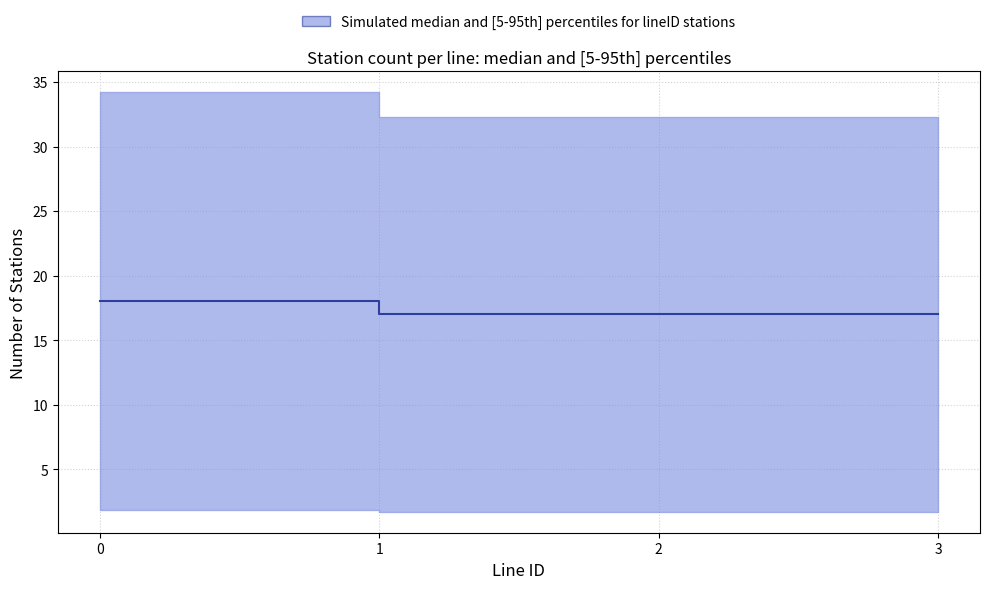

The chart shows a value of 30 at 3. True or false?

False